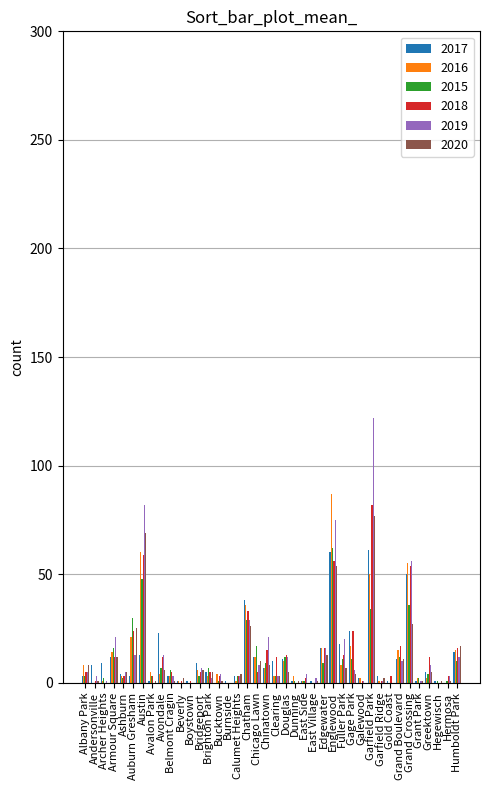

What is the spread (max minus min) of values at Albany Park?

5